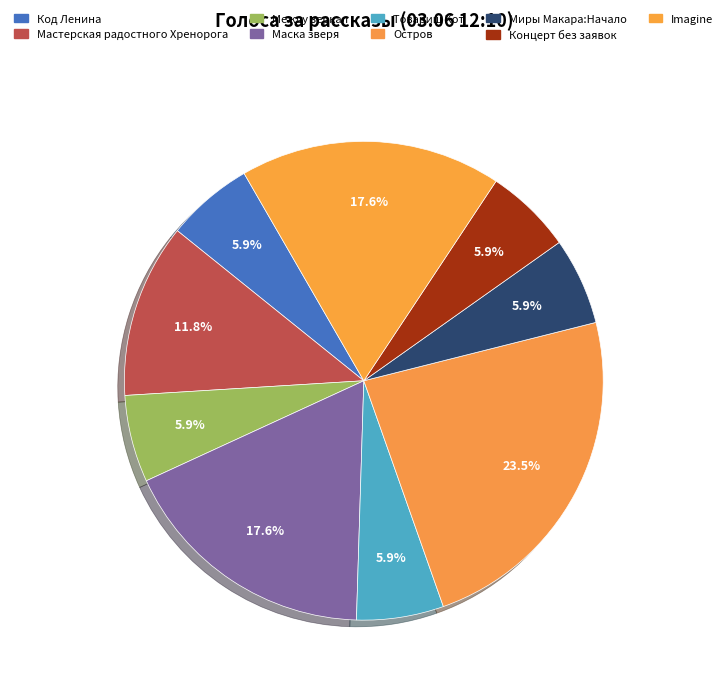

What percentage is the Мастерская радостного Хренорога slice, to the nearest percent?

12%